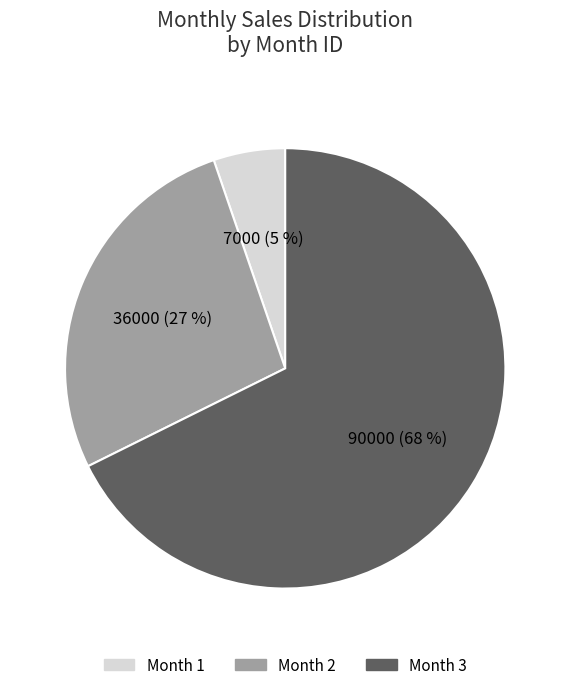

Does any single category account for the majority?

Yes